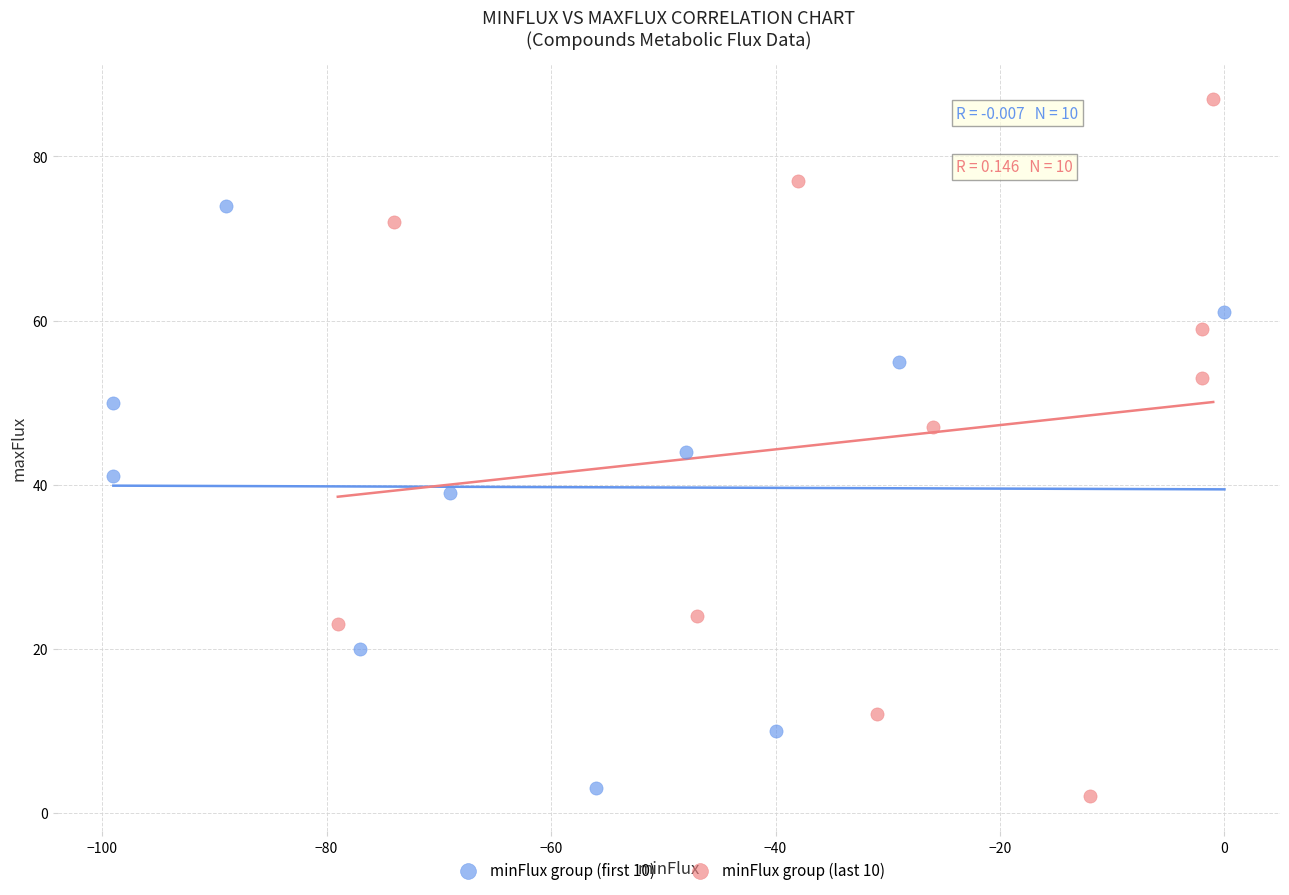

Which series reaches the maximum Y coordinate?

minFlux group (last 10)